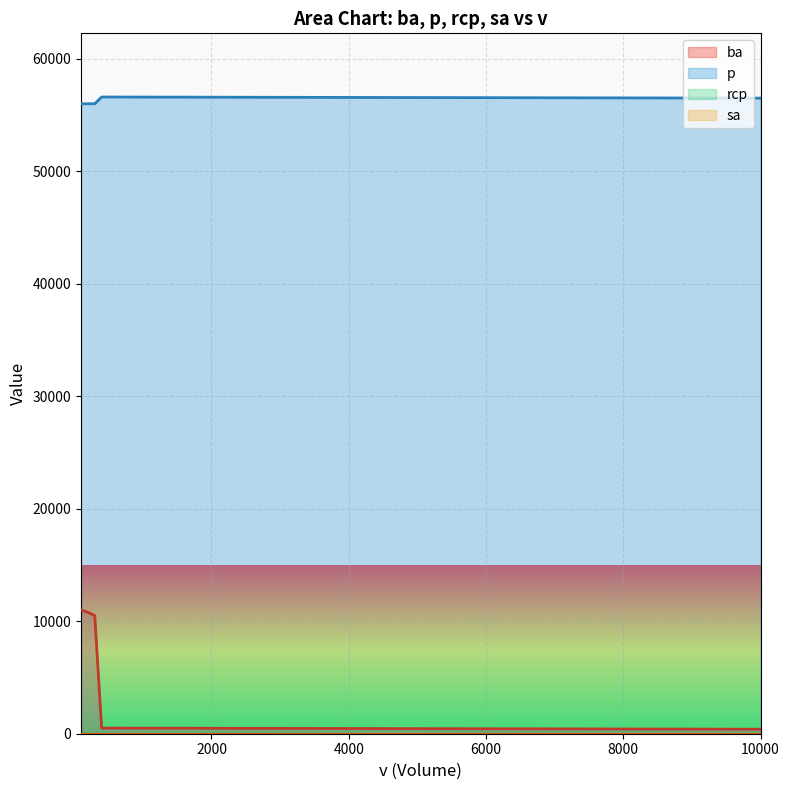

What is the difference between the maximum and minimum values in the p series?

600